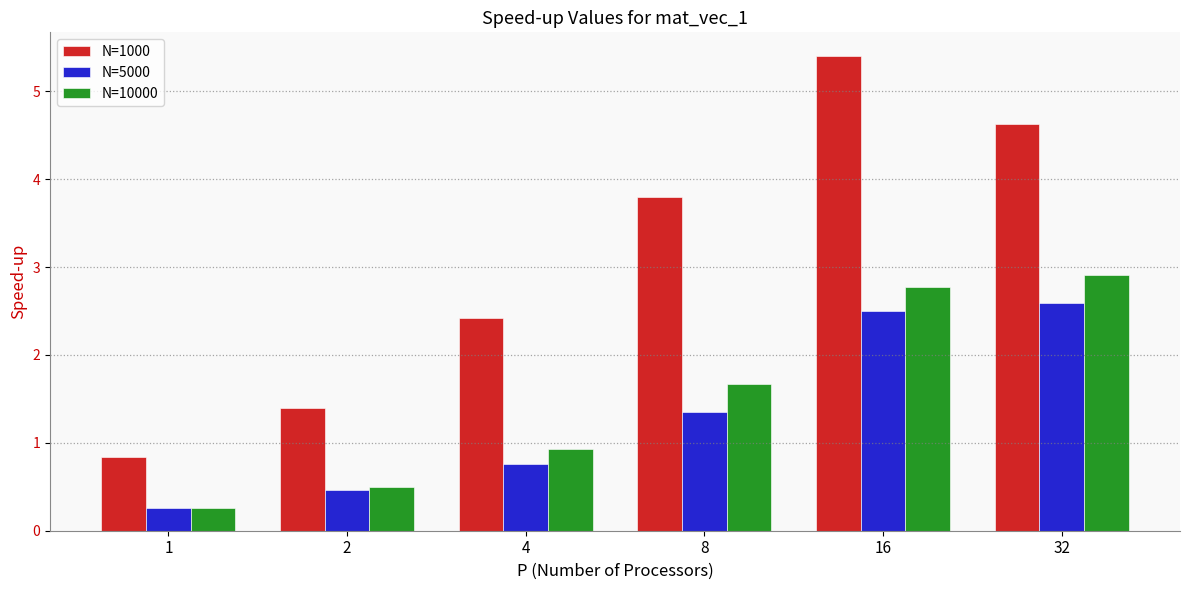

Reading left to right, list all the values displayed in this chart.

N=1000: 1=0.8	2=1.4	4=2.4	8=3.8	16=5.4	32=4.6
N=5000: 1=0.3	2=0.5	4=0.8	8=1.4	16=2.5	32=2.6
N=10000: 1=0.3	2=0.5	4=0.9	8=1.7	16=2.8	32=2.9